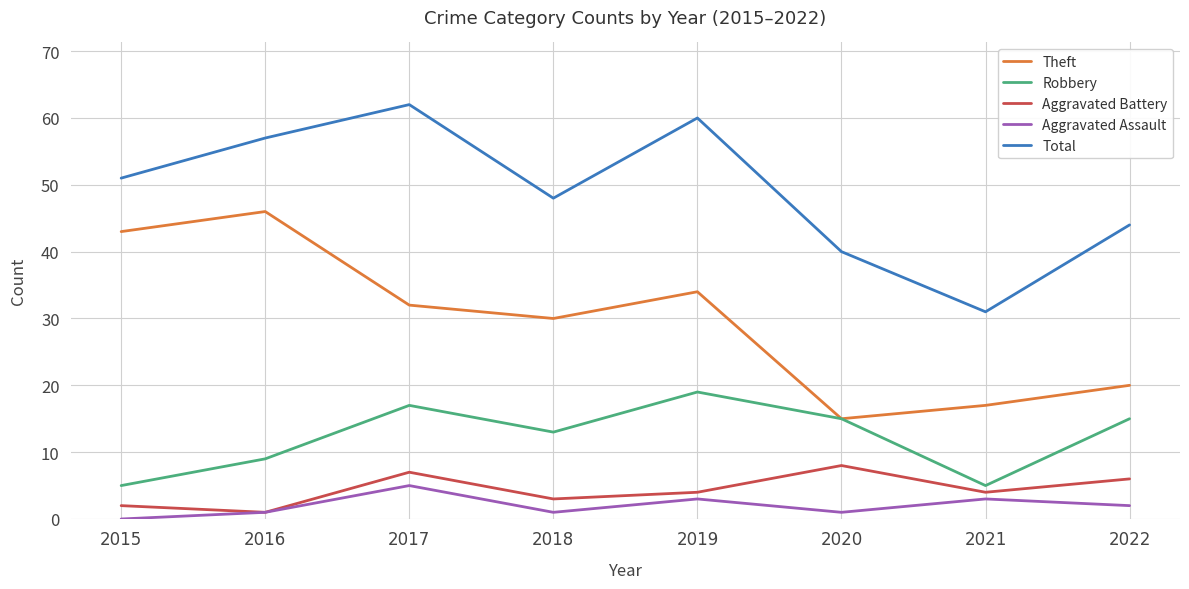

List the labels in order of Total value, largest first.

2017, 2019, 2016, 2015, 2018, 2022, 2020, 2021